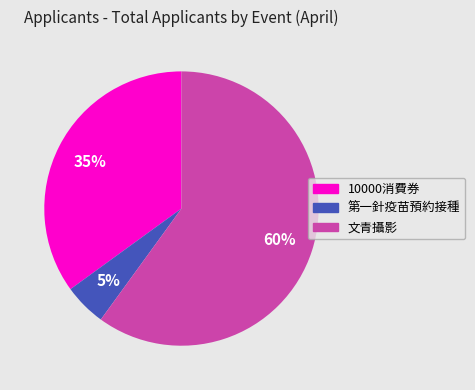

Which slice is the largest?

文青攝影